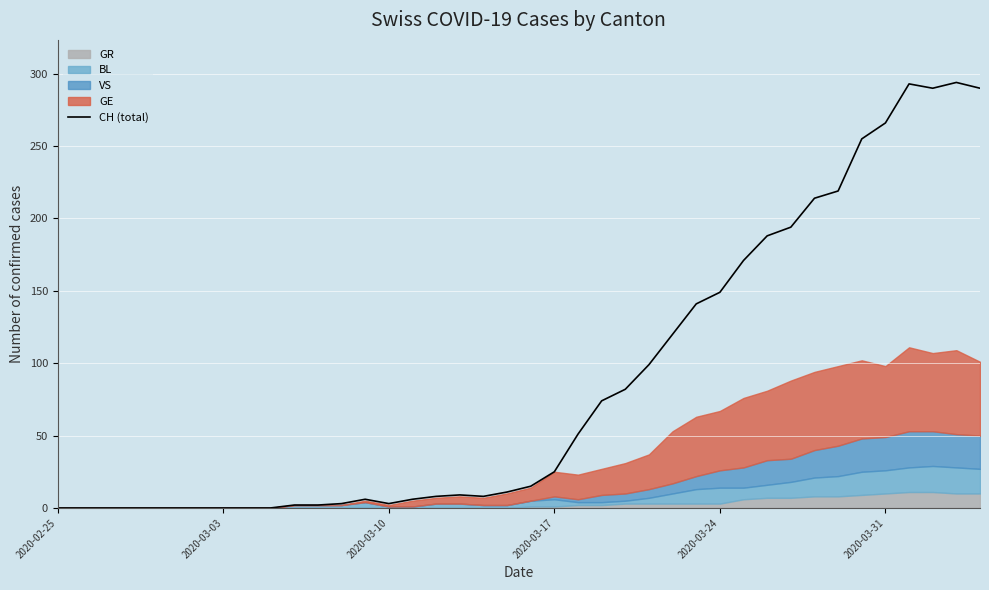

How many interior local valleys (lower than both neighbors) does the data have?

3